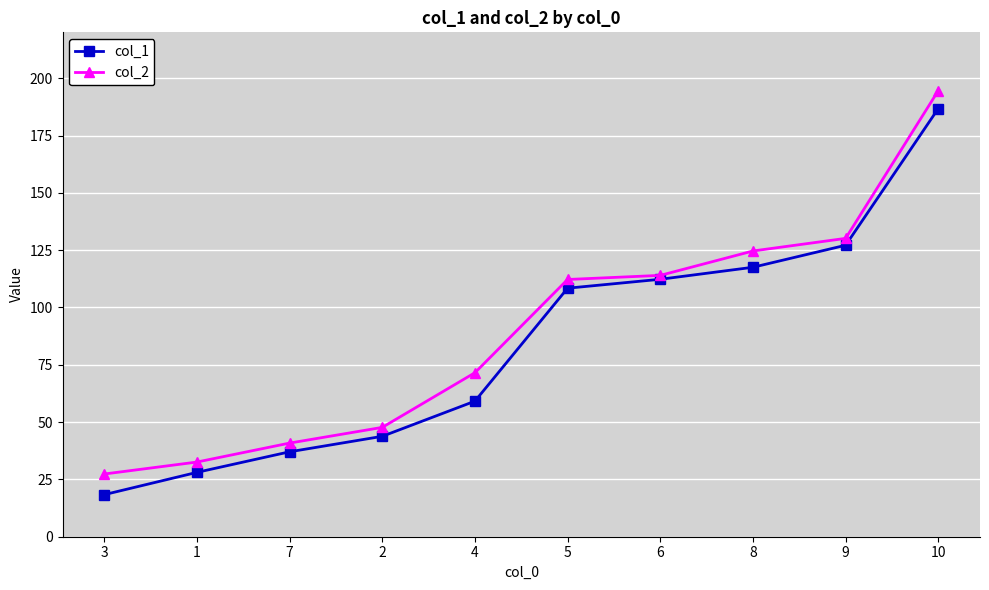

True or false: col_2 has more than 2 interior local peaks.

False